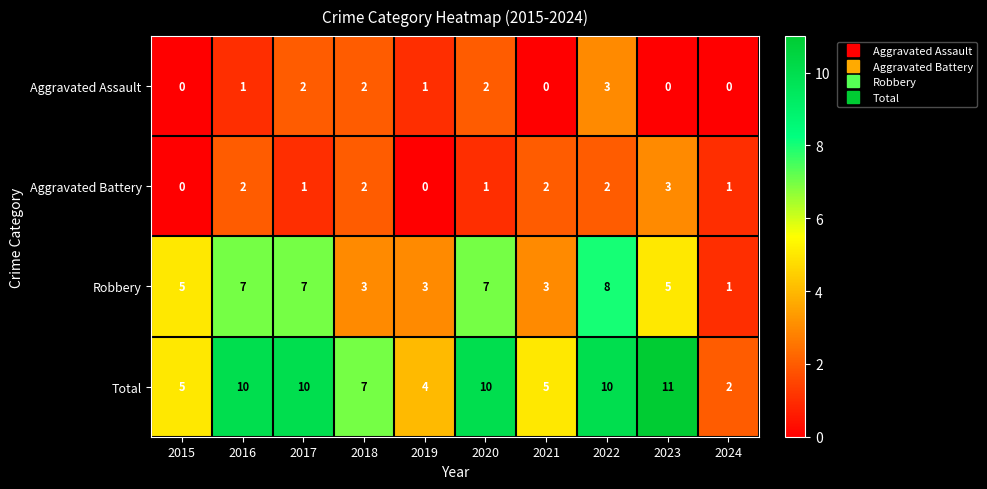

Which series has the largest total across all categories?

Total